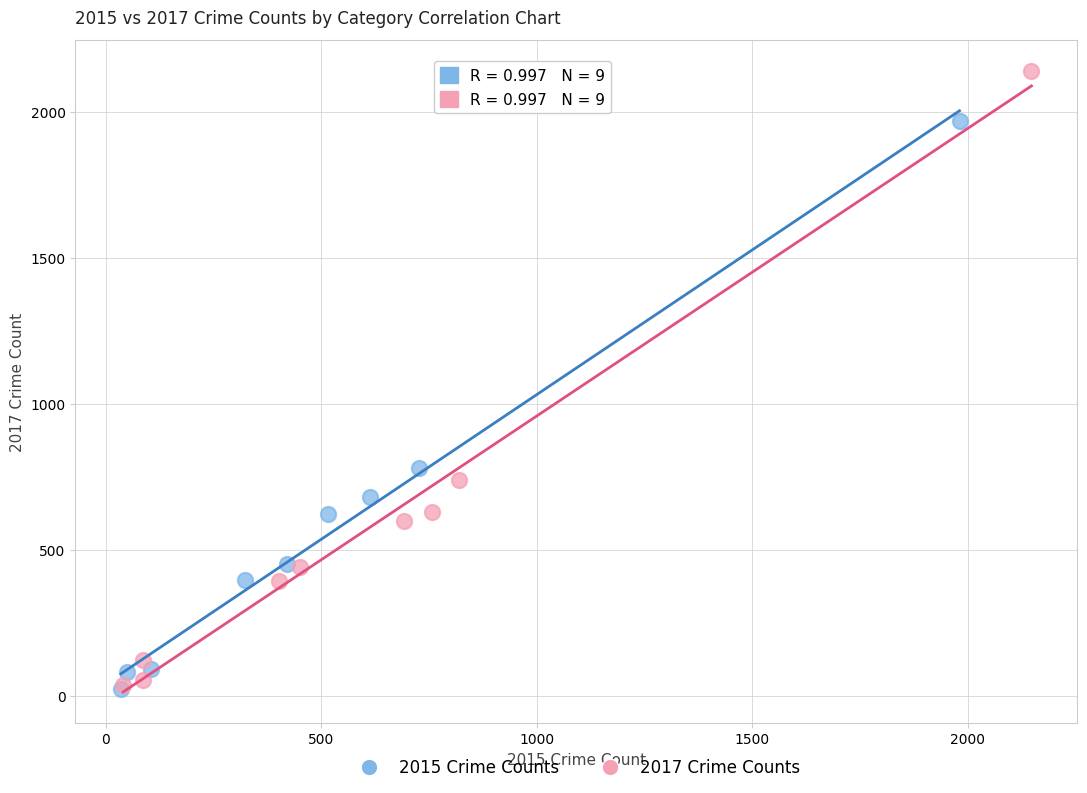

What are all the series names shown in the legend?

2015 Crime Counts, 2017 Crime Counts